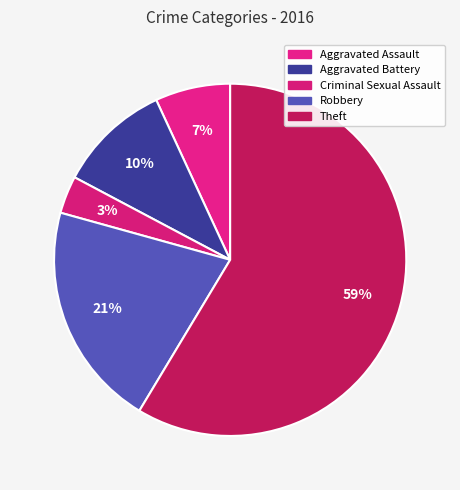

How many segments does this pie chart have?

5